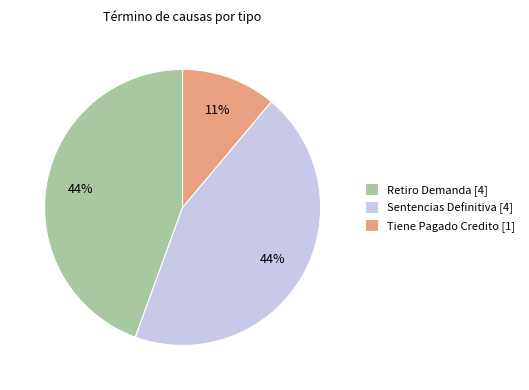

Is the sum of Sentencias Definitiva [4] and Retiro Demanda [4] greater than half?

Yes